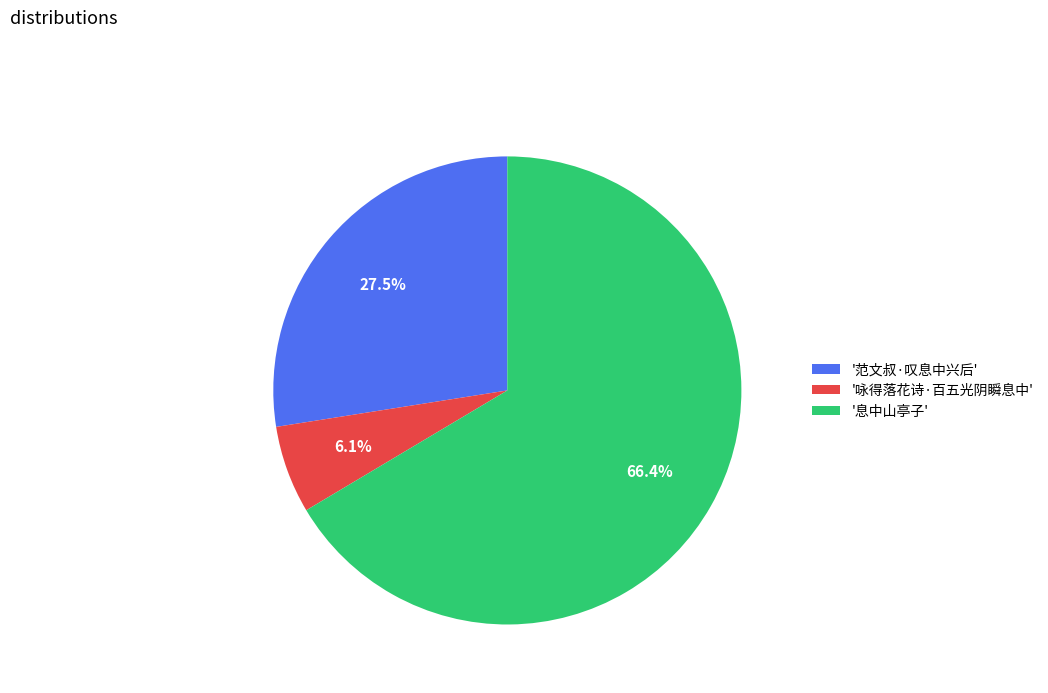

Is there a majority slice in this chart?

Yes